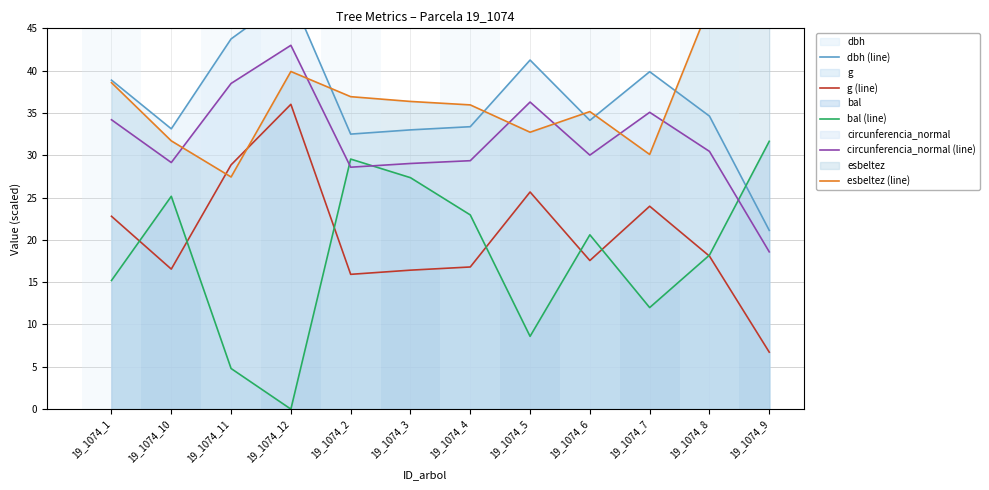

What is the sum of the bal (line) values at 19_1074_9 and 19_1074_3?

59.0